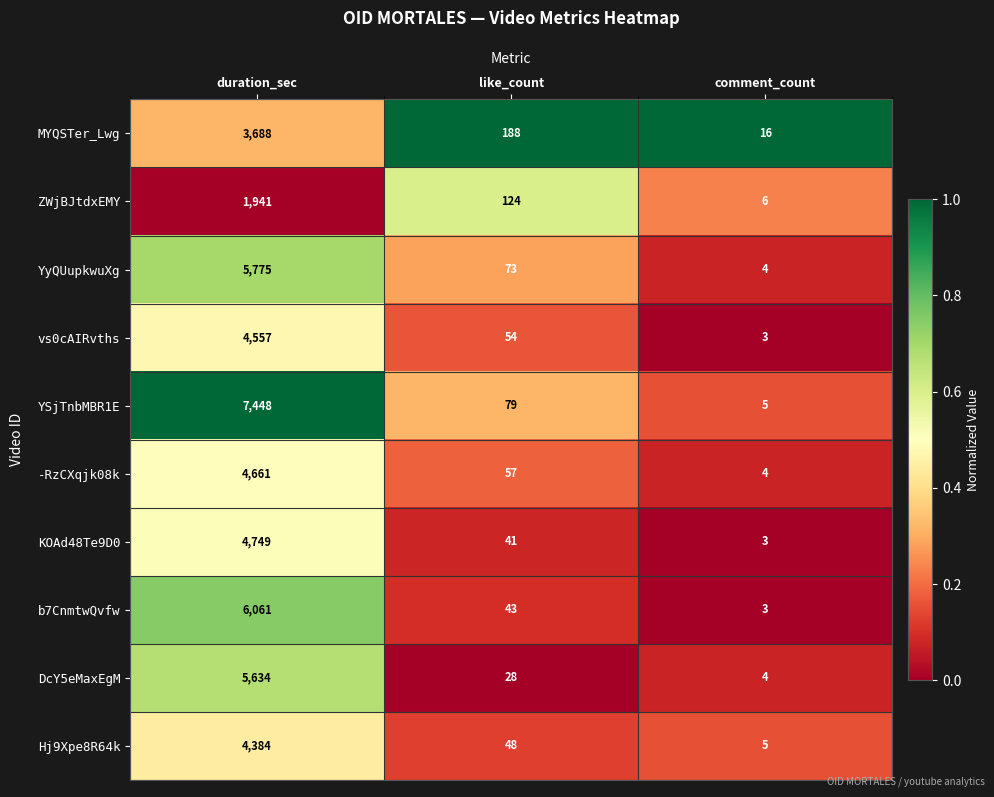

Count the number of categories in the chart.

3